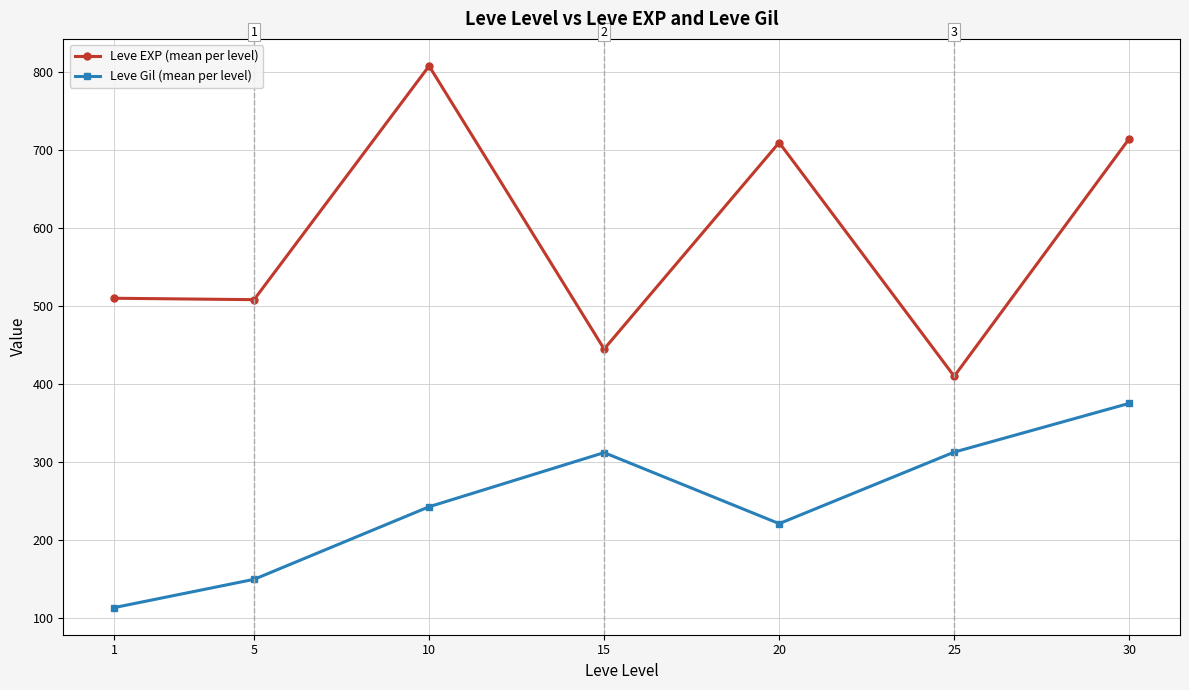

At which label is Leve Gil (mean per level) closest to 244?

10